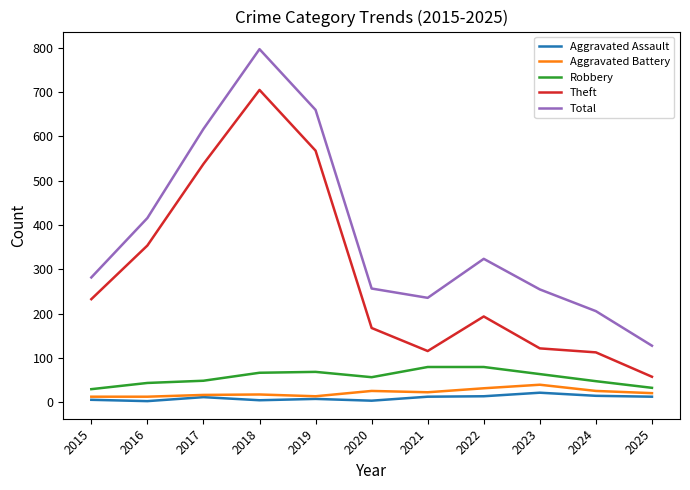

The Theft series shows 252 at 2020. True or false?

False